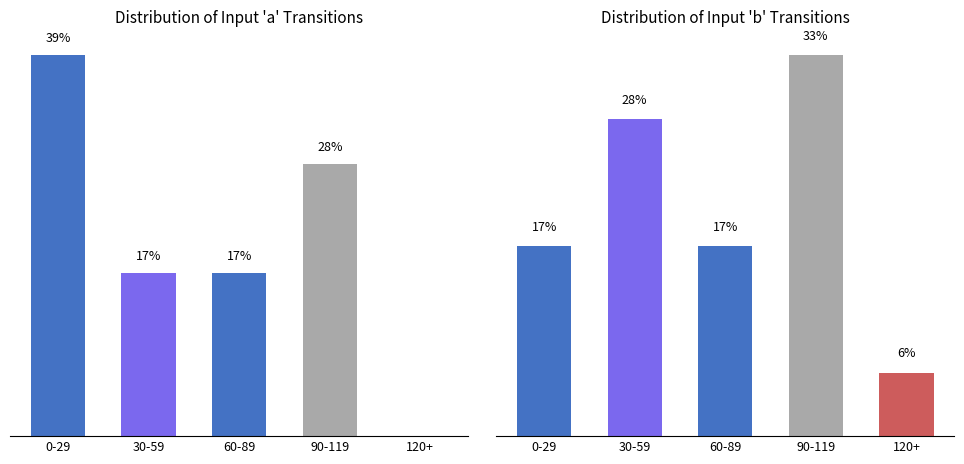

What are all the series names shown in the legend?

Input a, Input b